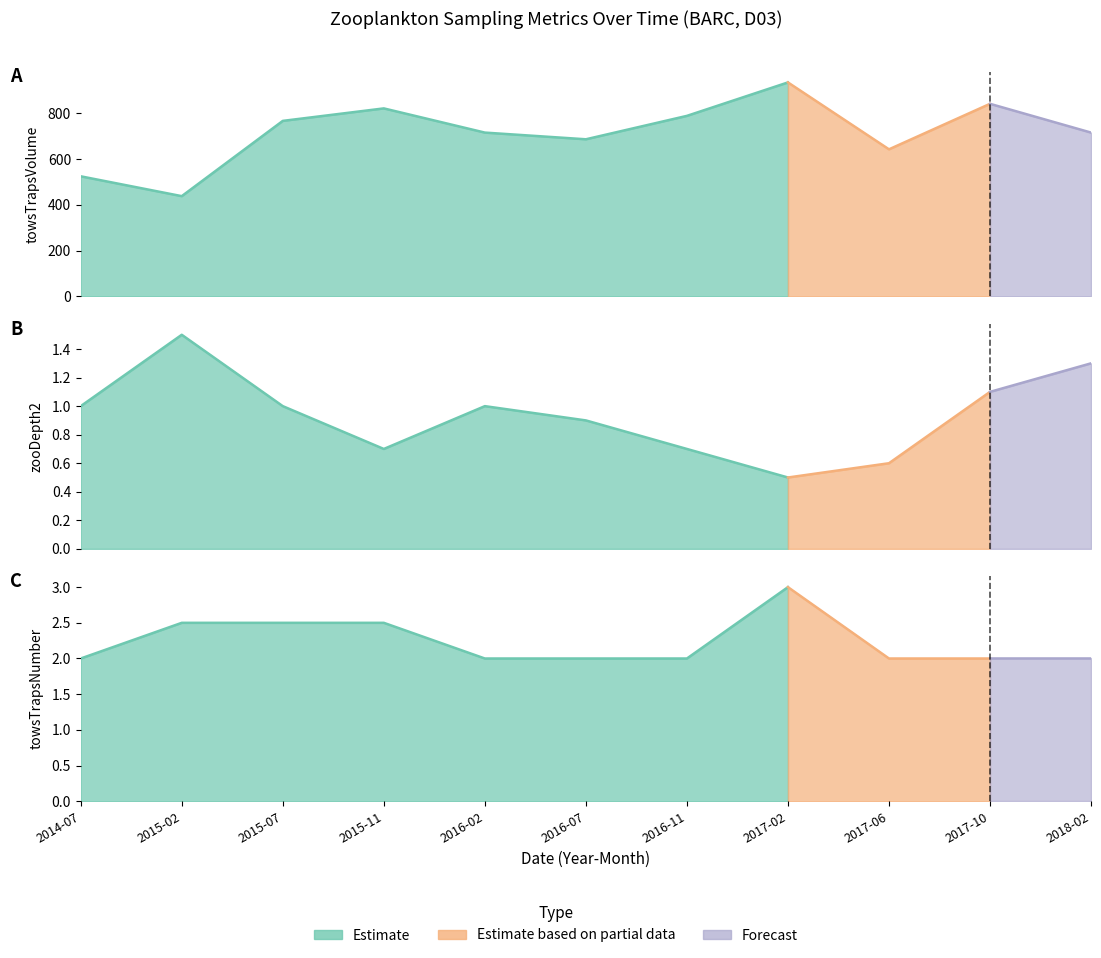

What is the spread (max minus min) of values at 2017-06?

641.9